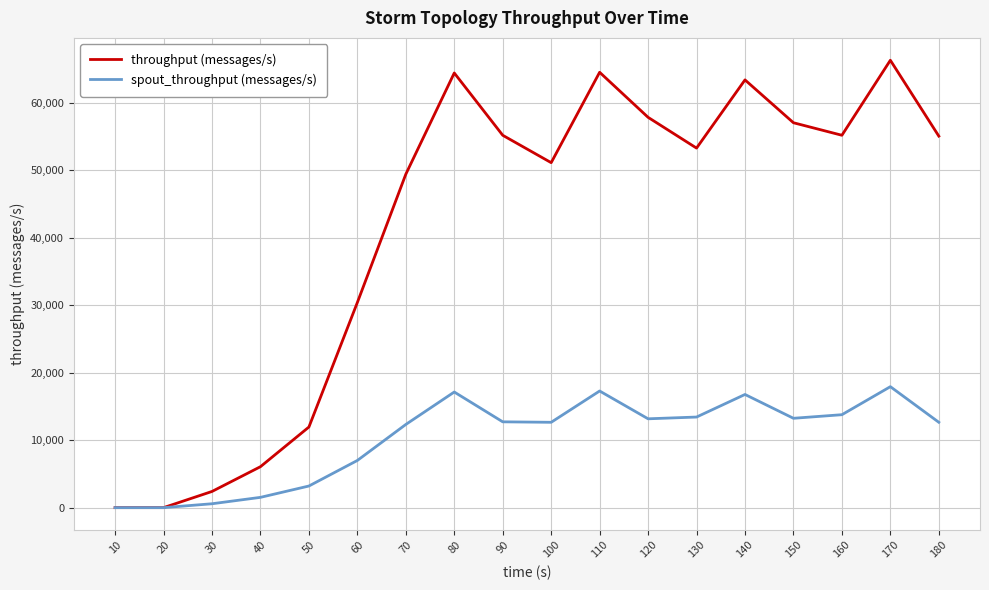

True or false: throughput (messages/s) has a value of 19443 at 160.

False